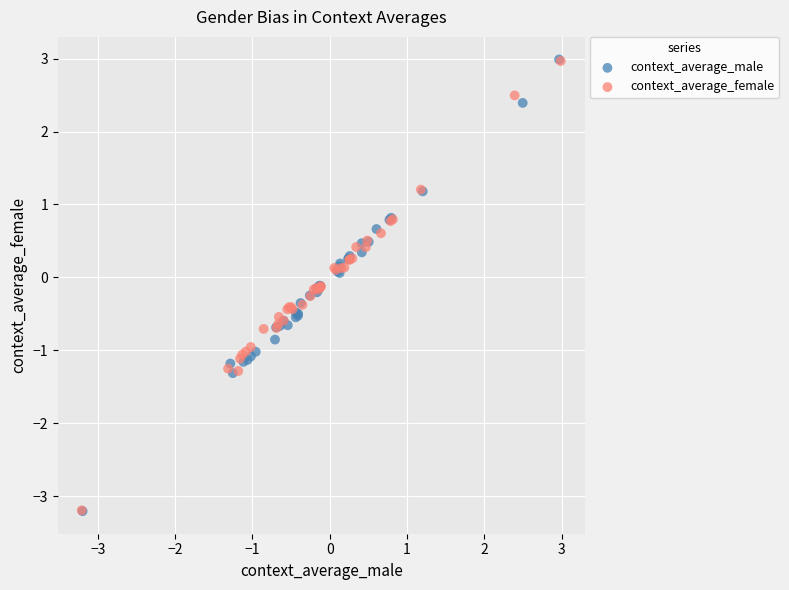

Which series has the largest Y range (max minus min)?

context_average_male